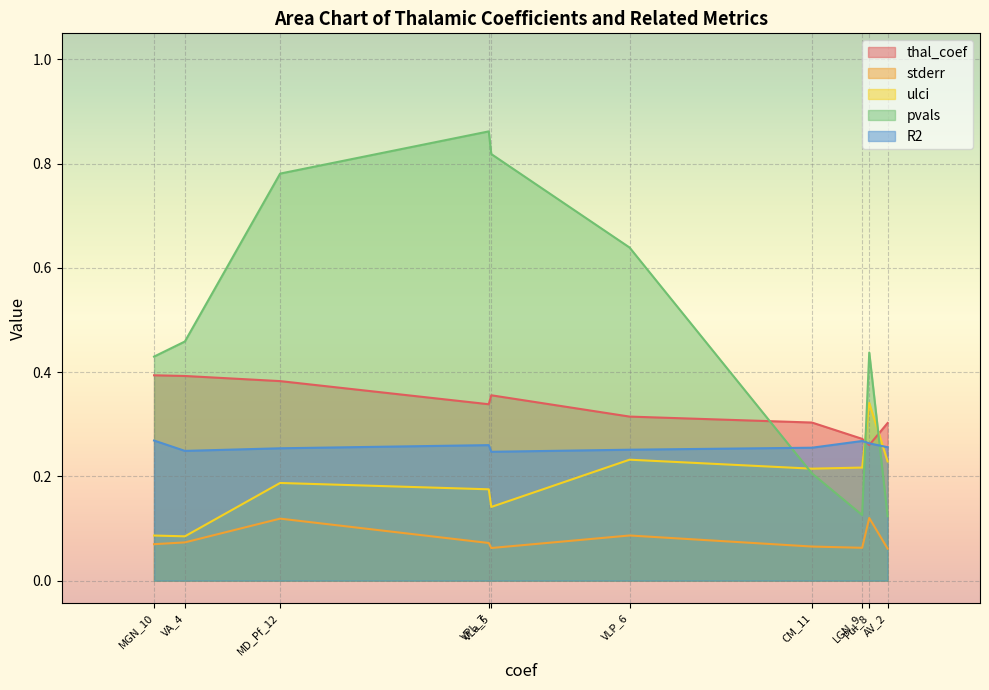

In R2, how many points are lower than both neighbors (excluding endpoints)?

2